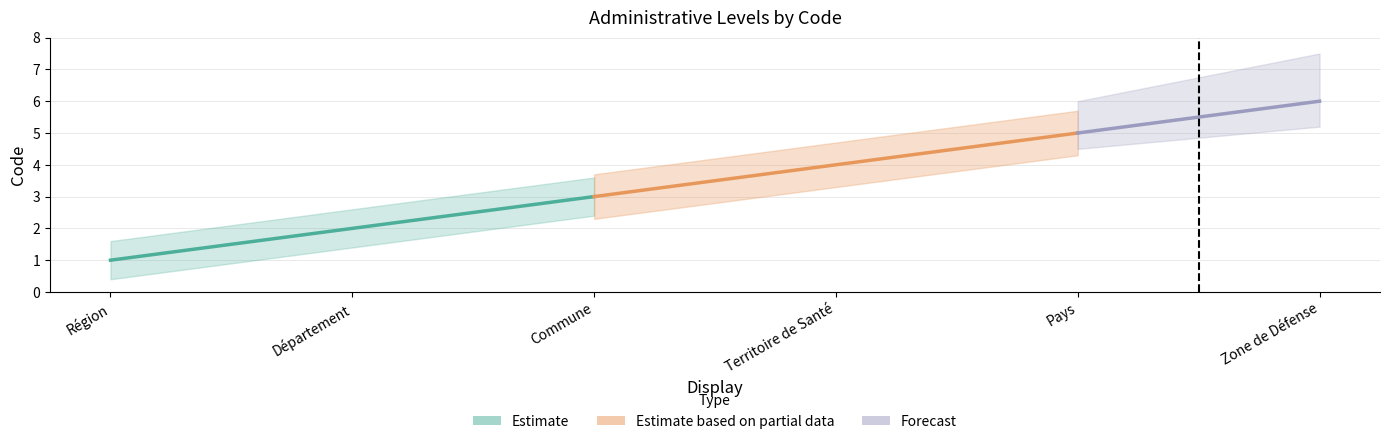

Count the values in the range 2 to 5.

4